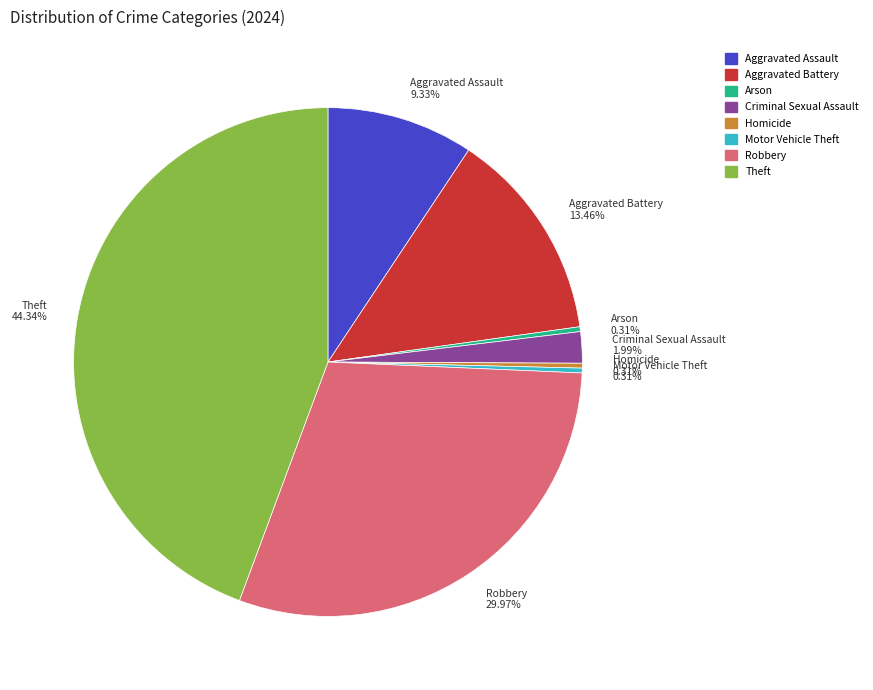

The Robbery slice represents 17% of the pie. True or false?

False